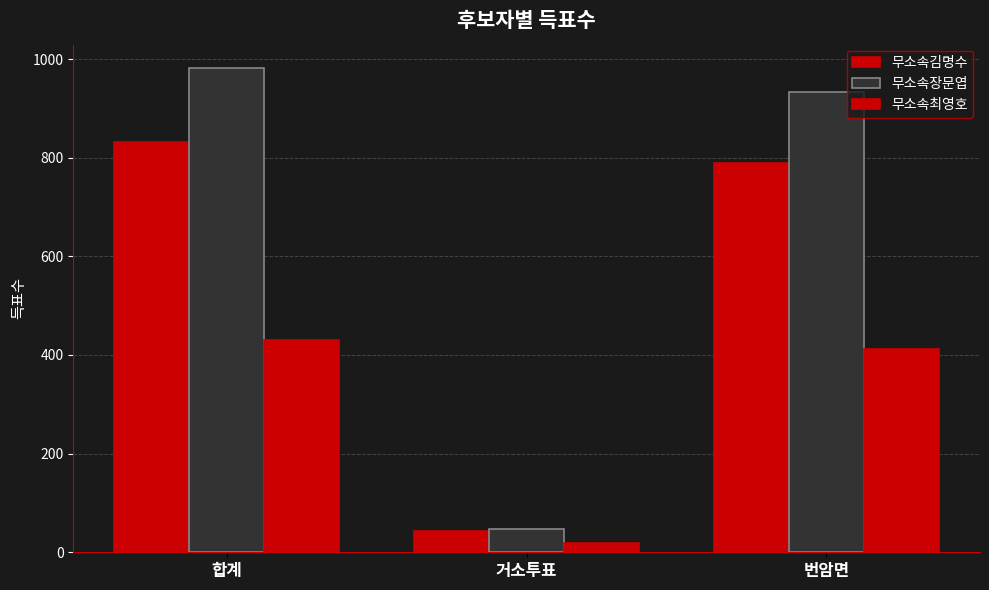

Which series has the largest total across all categories?

무소속장문엽